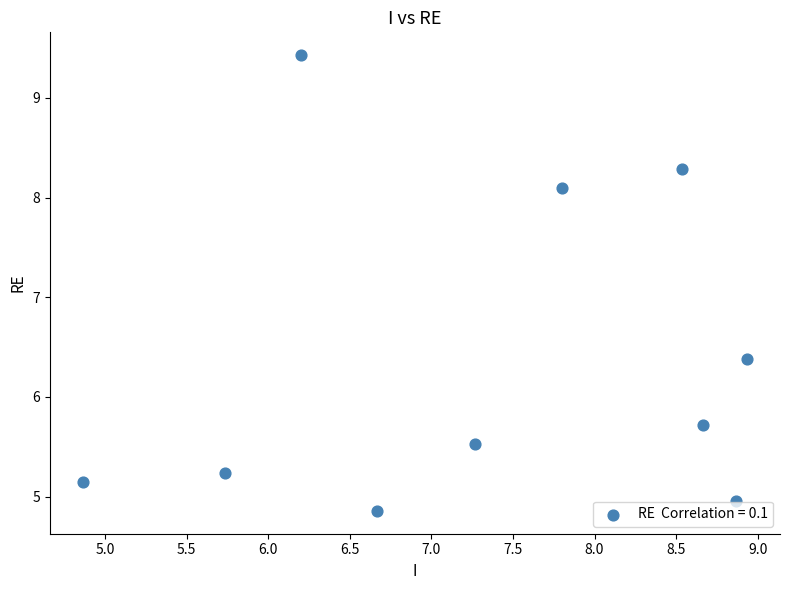

What Y value in the scatter plot is closest to 7?

6.4